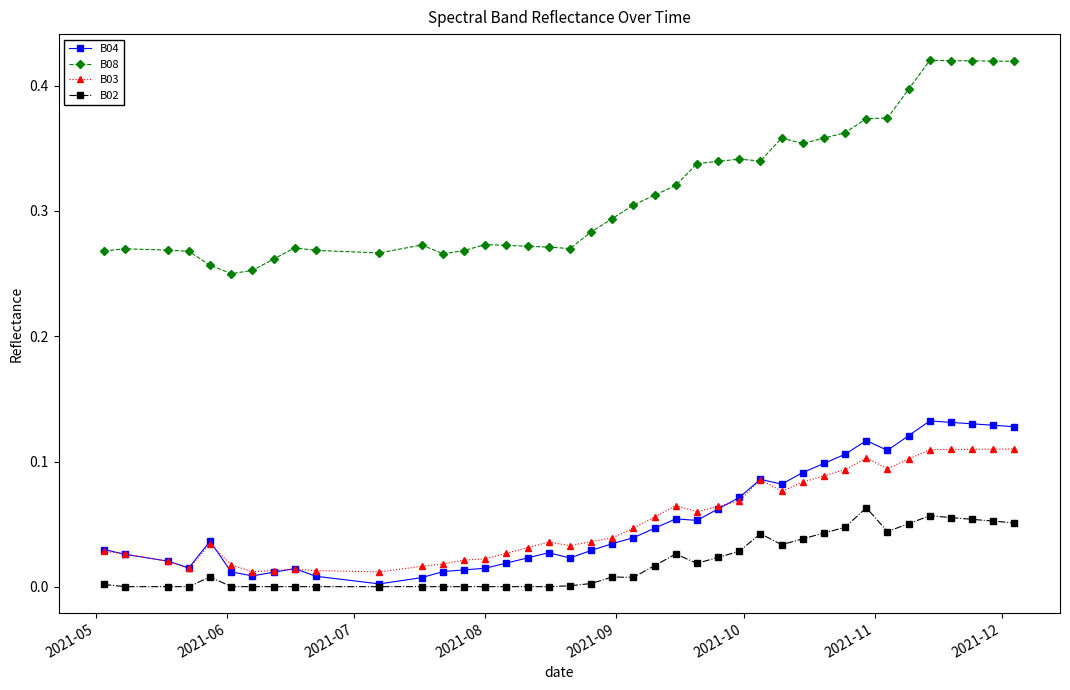

Rank the series by their maximum value, from highest to lowest.

B08, B04, B03, B02